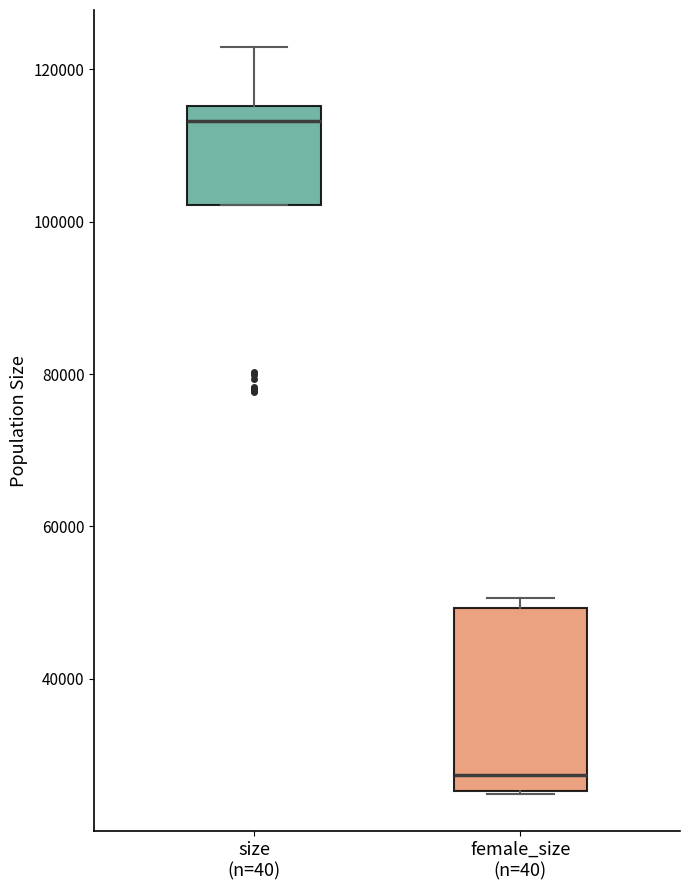

Comparing the boxes themselves (not the whiskers), which one is the tallest?

female_size (n=40)